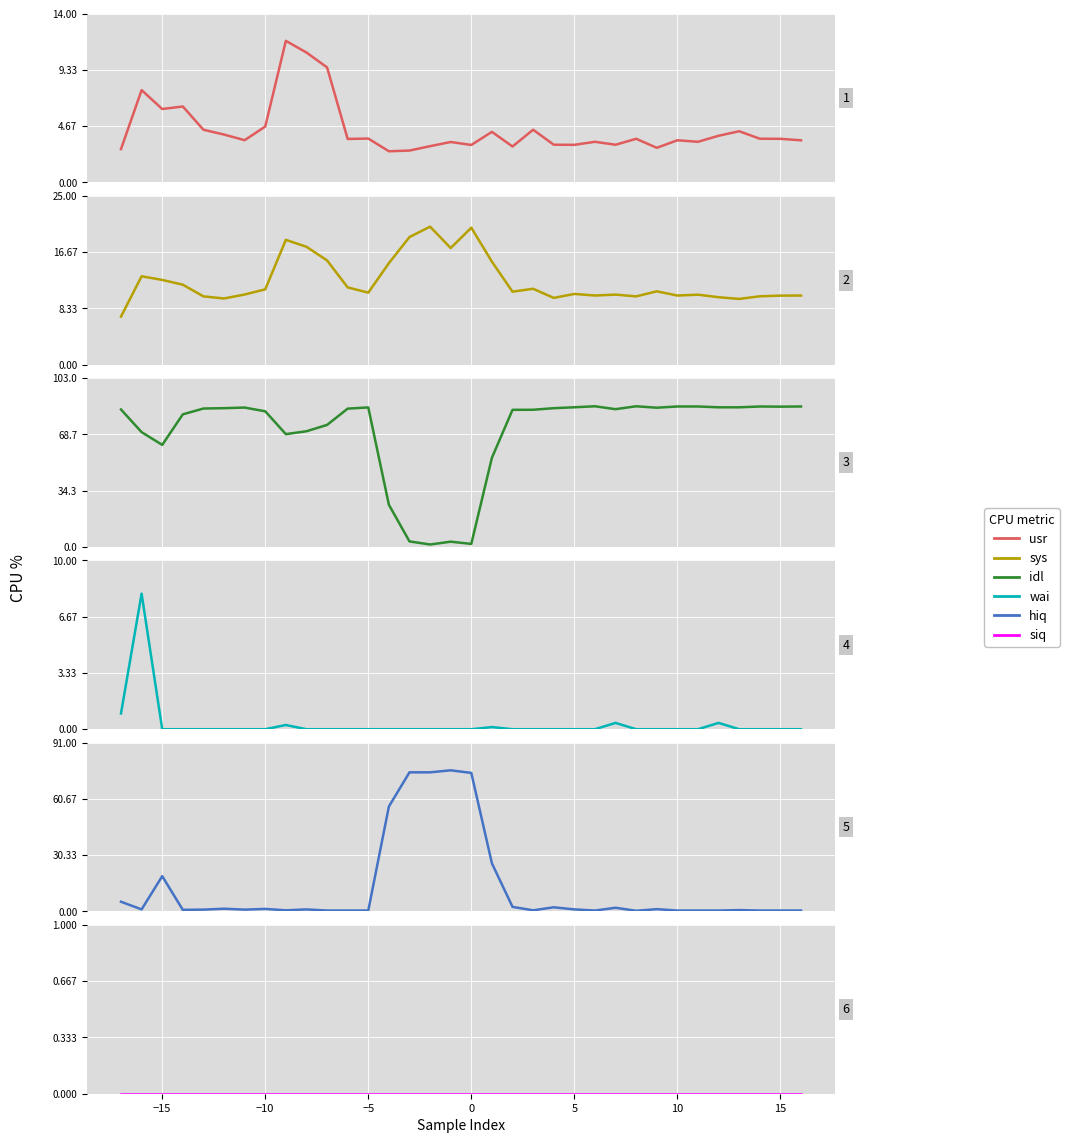

What is the maximum value shown in the chart?

85.9